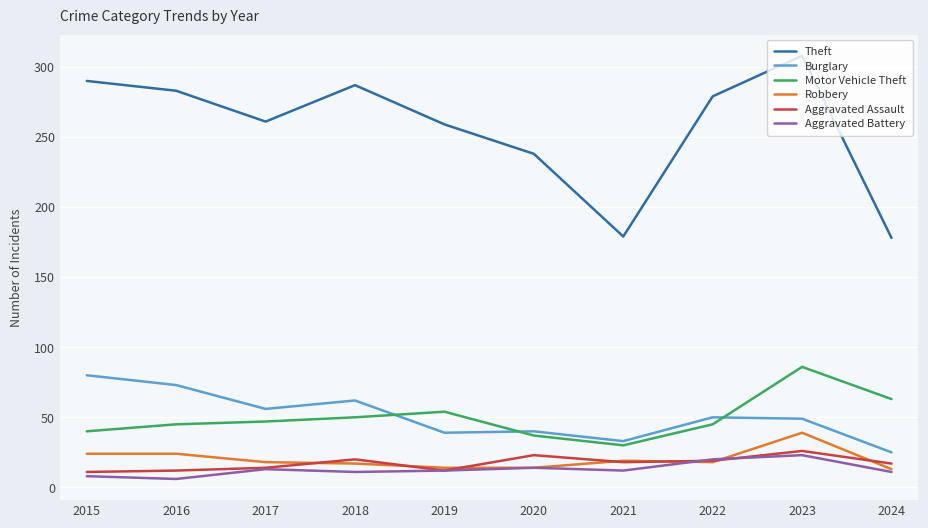

How many interior local peaks does the Theft series have?

2